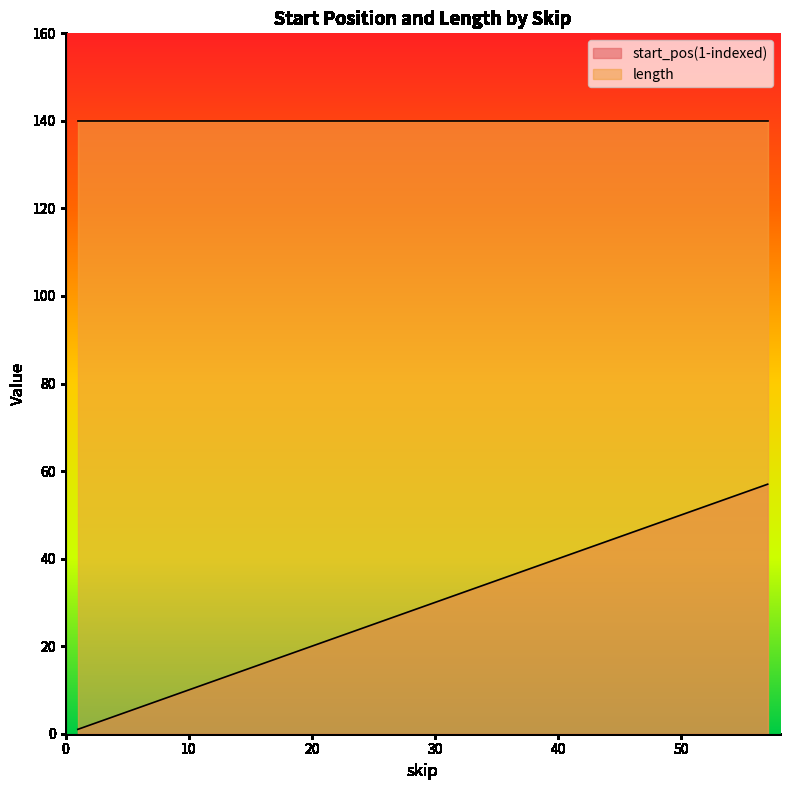

List the series in order of their overall mean, lowest first.

start_pos(1-indexed), length